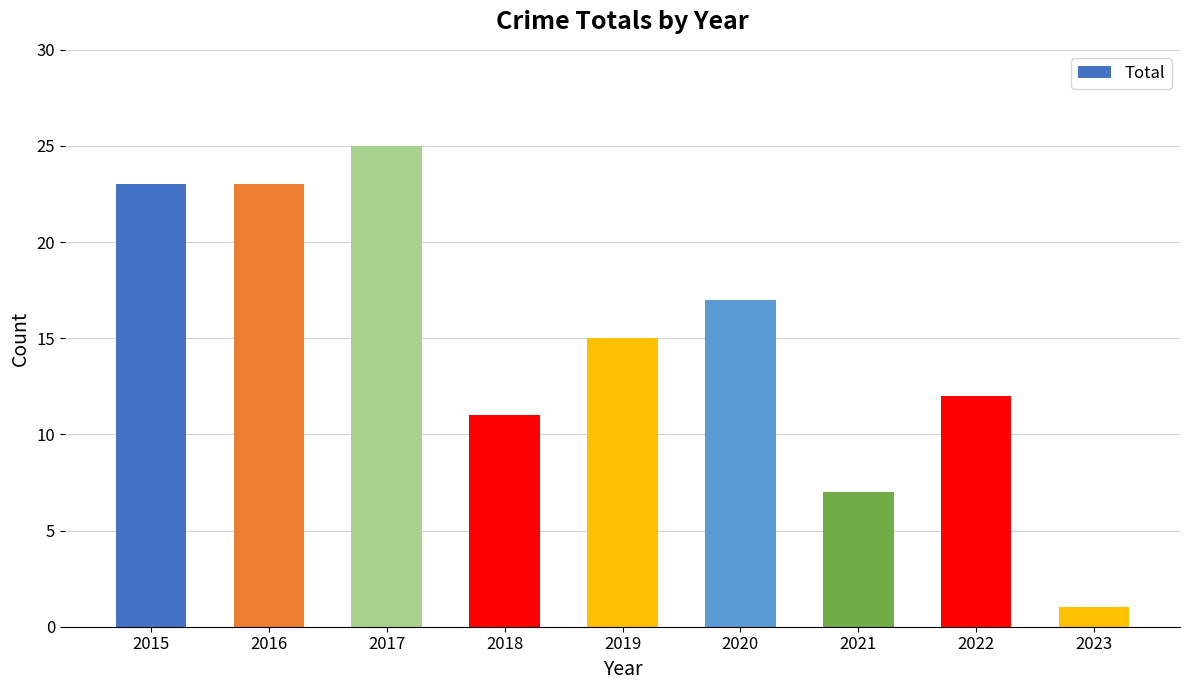

What is the greatest value displayed?

25